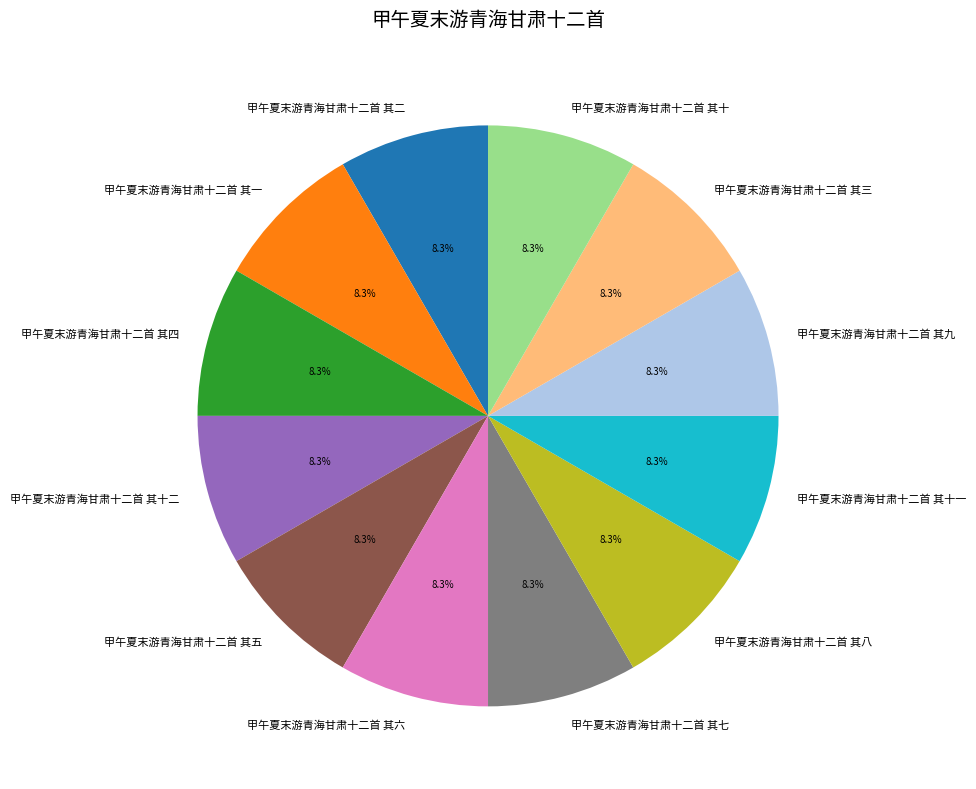

Is the sum of 甲午夏末游青海甘肃十二首 其二 and 甲午夏末游青海甘肃十二首 其四 greater than half?

No